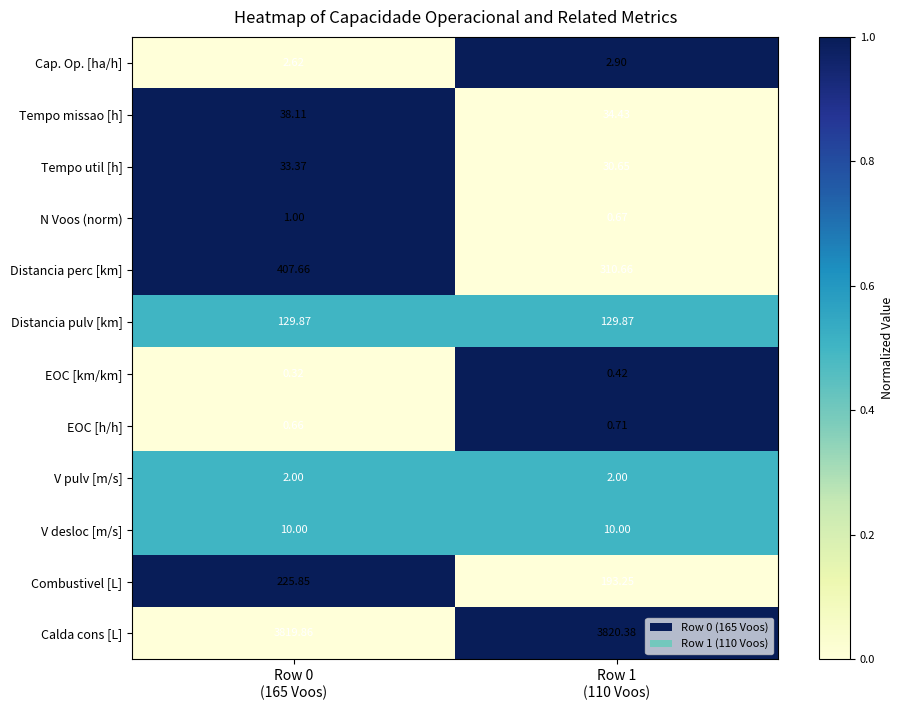

At which category does the chart reach its minimum across all series?

Row 0
(165 Voos)